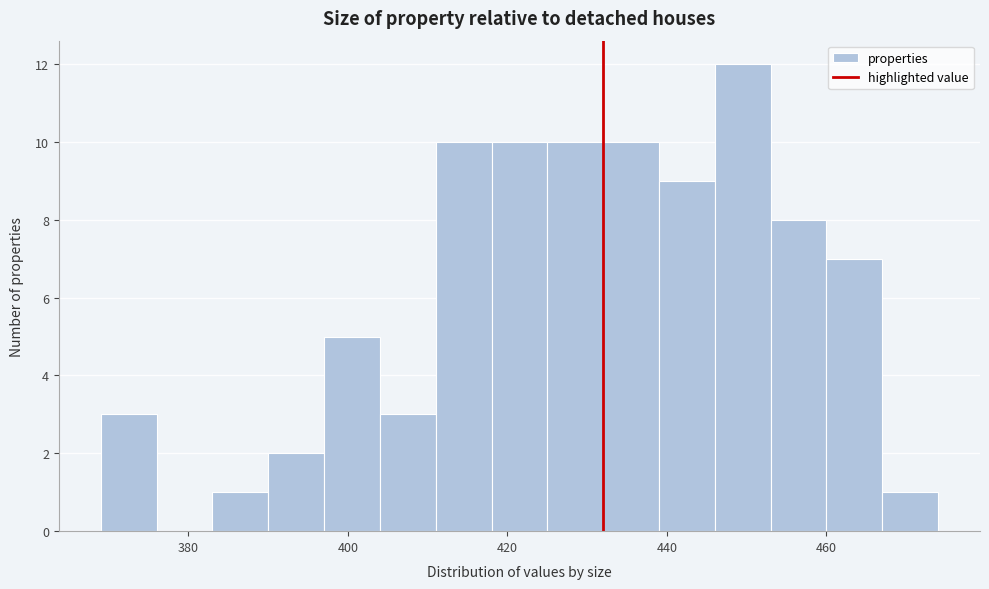

Around what value on the x-axis is the tallest bar? Give the approximate position of its centre, as read against the axis.

450